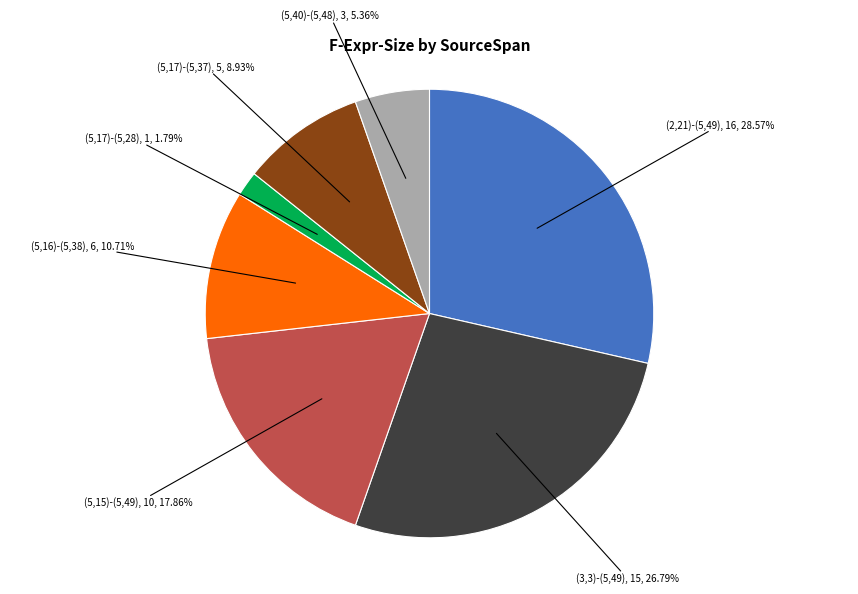

Is there any slice that represents more than half of the pie?

No